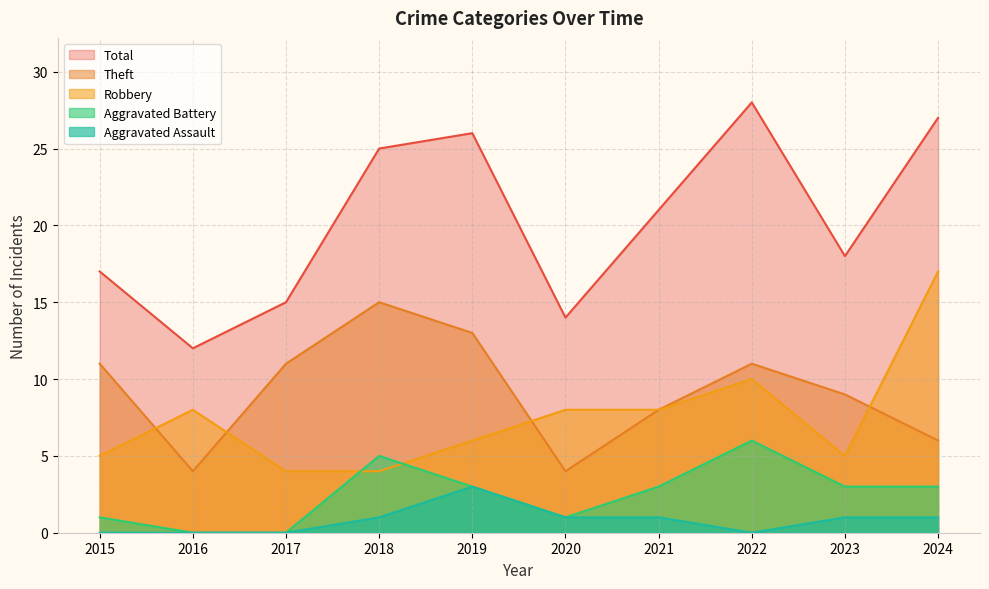

What is the spread (max minus min) of values at 2016?

12